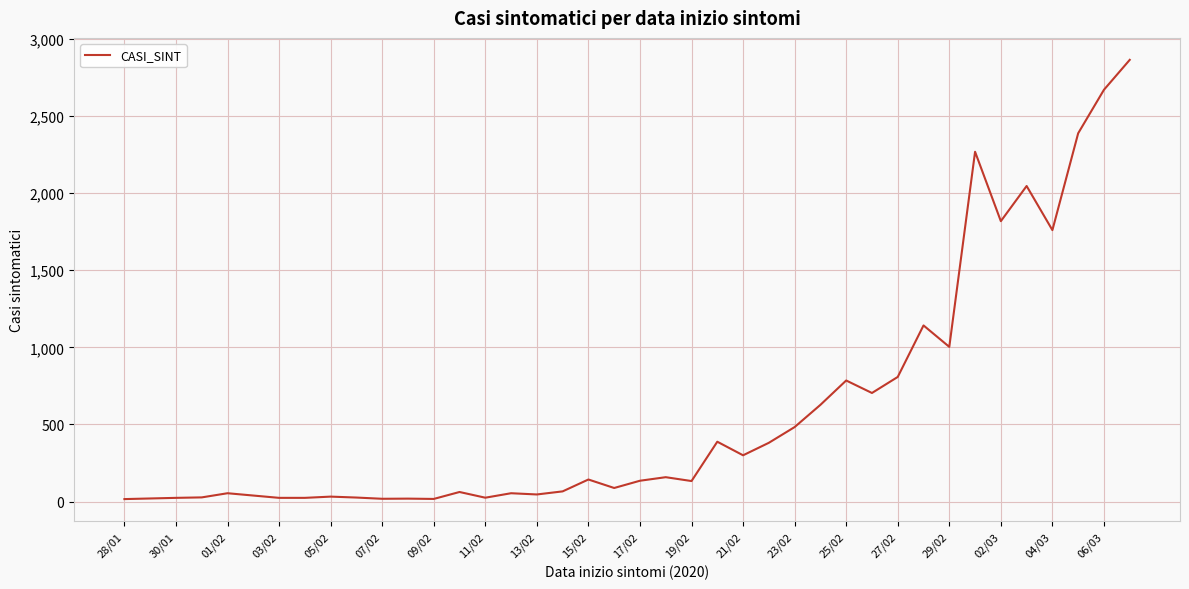

What is the minimum value shown in the chart?

16